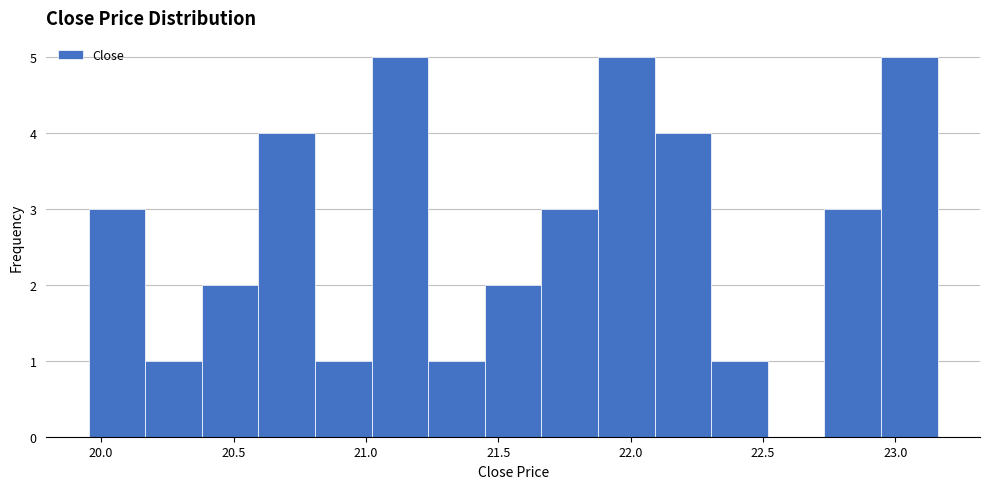

What is the height of the bar covering 21.65 to 21.90 on the x-axis? Neither the bar edges nor the heights are printed on the chart, so give them approximately, as read against the axes.

3